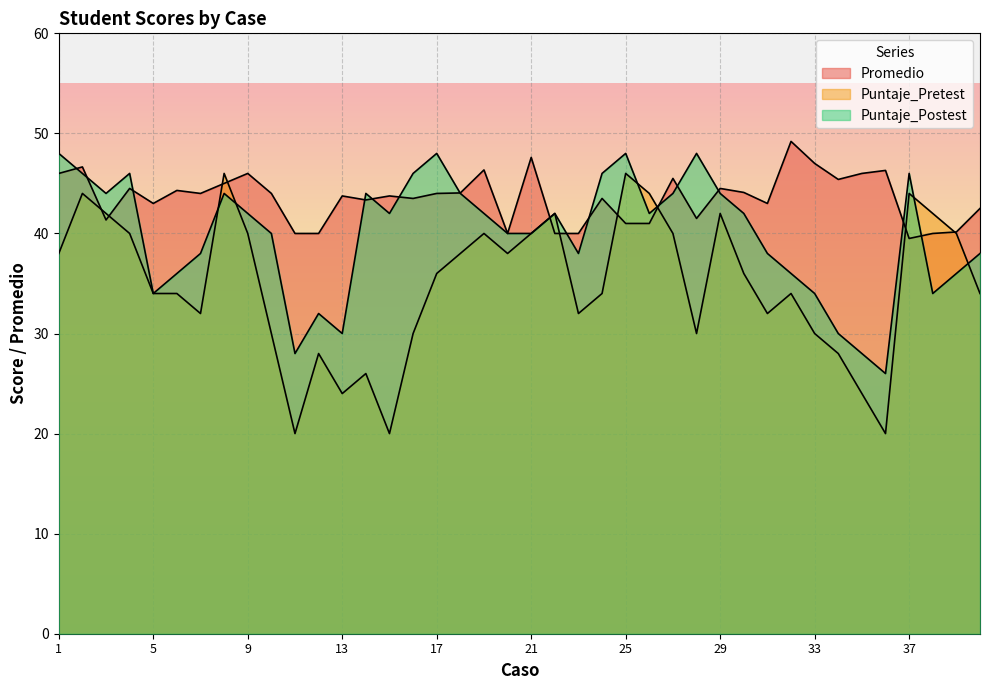

After their last crossing, which series has the higher values: Puntaje_Pretest or Promedio?

Promedio